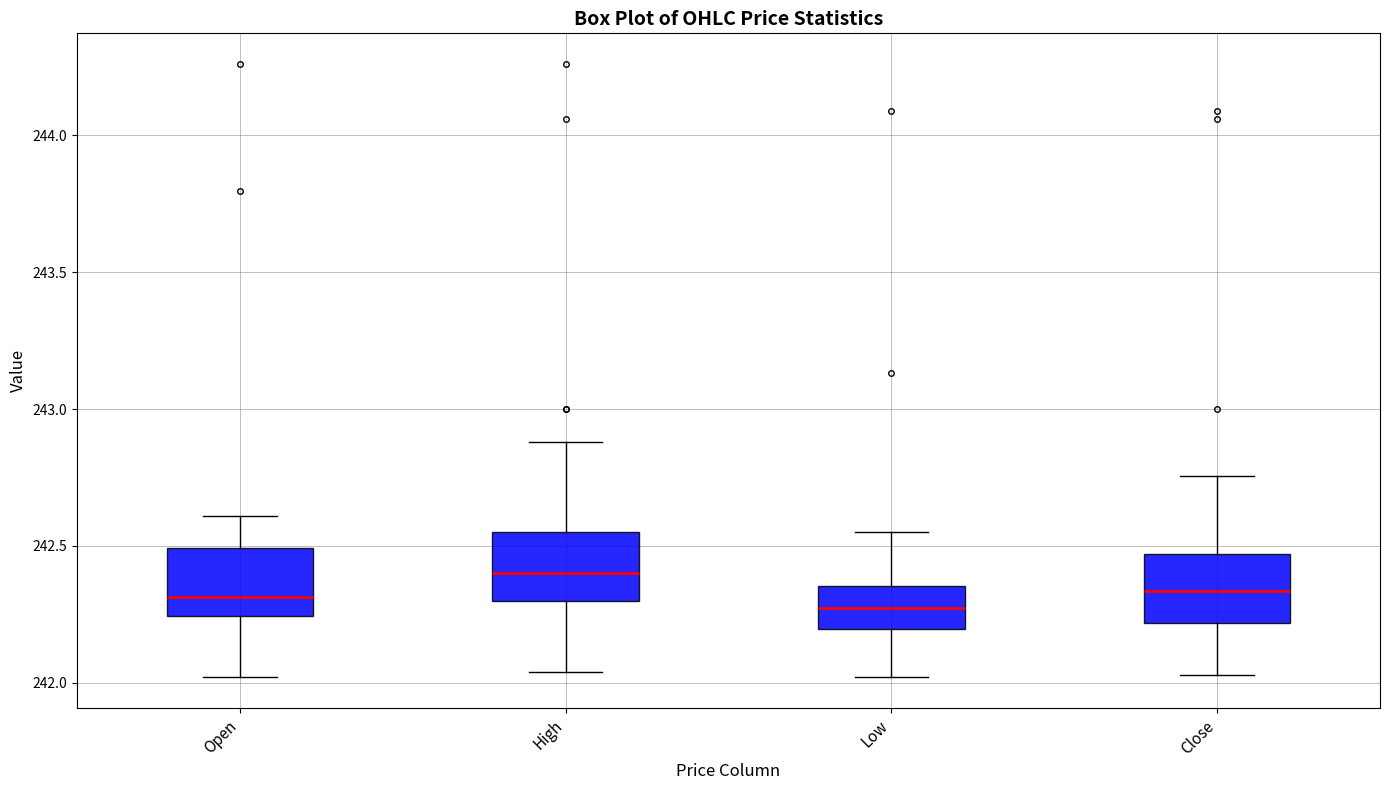

Reading left to right, read every box against the y-axis: the position of its median line, the range the box covers, and the ends of its whiskers. The values are not printed on the chart, so give them approximately, as read against the axis.

Open: median 242.30, box 242.25 to 242.50, whiskers 242.00 to 242.60
High: median 242.40, box 242.30 to 242.55, whiskers 242.05 to 242.90
Low: median 242.30, box 242.20 to 242.35, whiskers 242.00 to 242.55
Close: median 242.35, box 242.20 to 242.45, whiskers 242.05 to 242.75